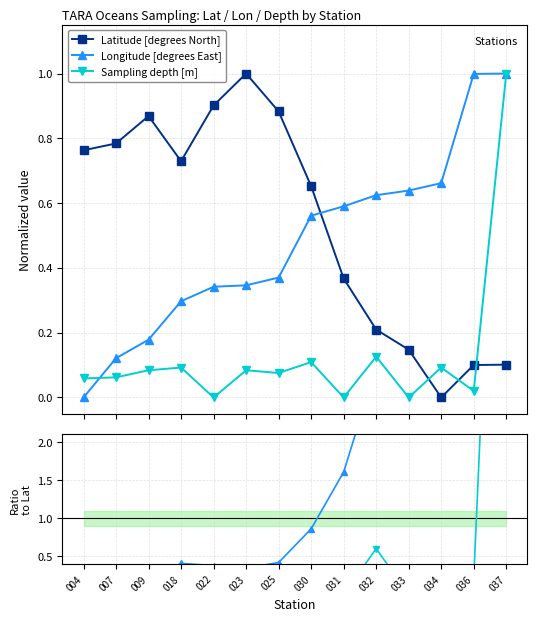

Which series has the largest total across all categories?

Latitude [degrees North]